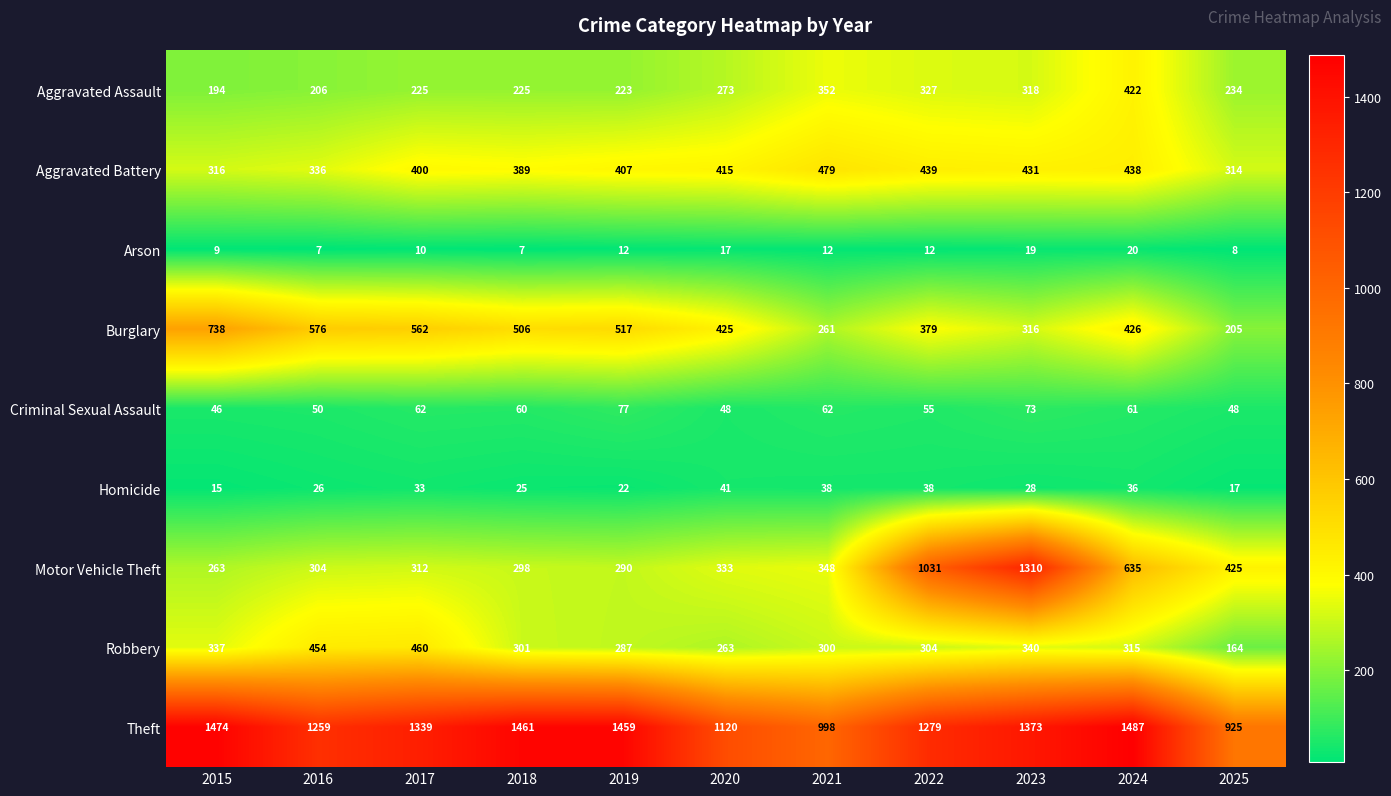

Which series has the largest total across all categories?

Theft